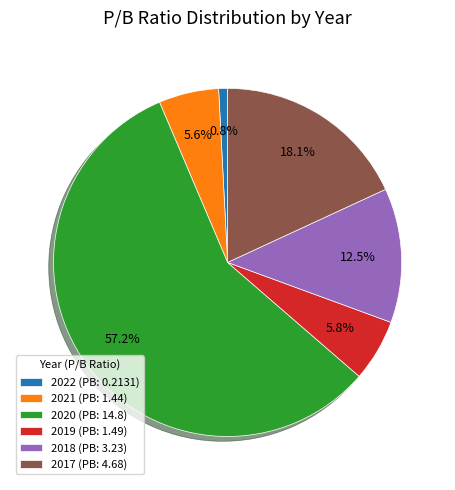

Combined, do 2021 and 2022 account for over 50%?

No